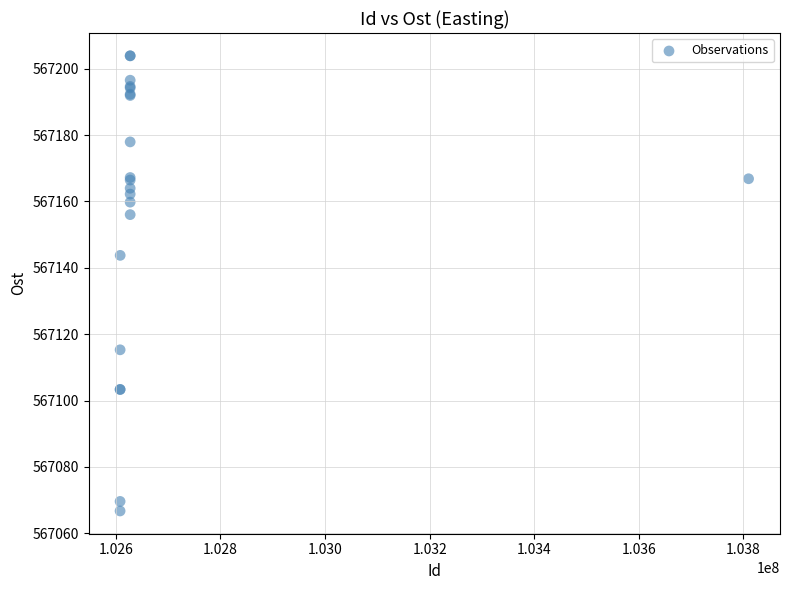

What Y value in the scatter plot is closest to 567135?

567143.8